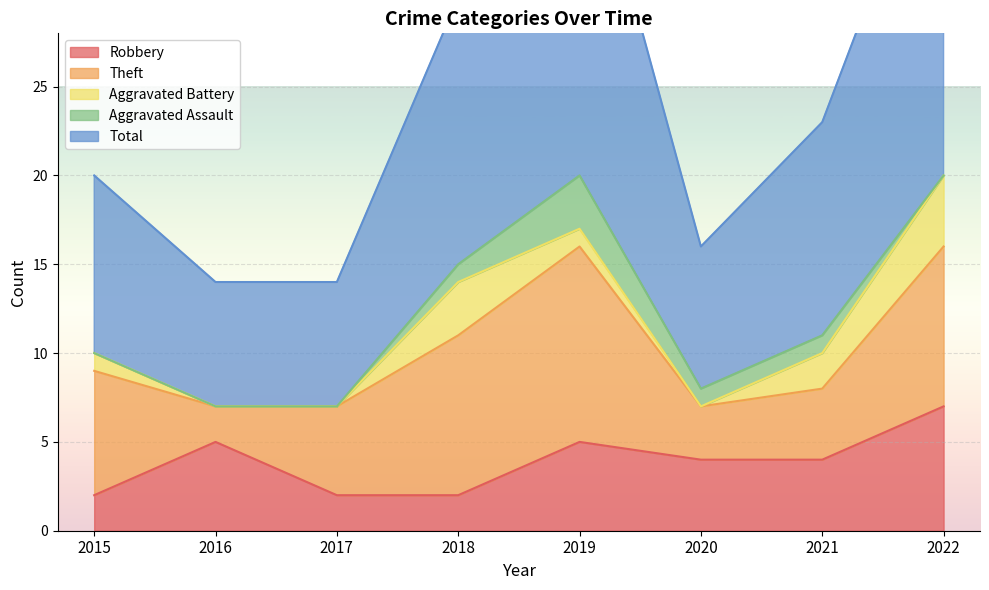

The value of Theft at 2016 is 2. True or false?

True